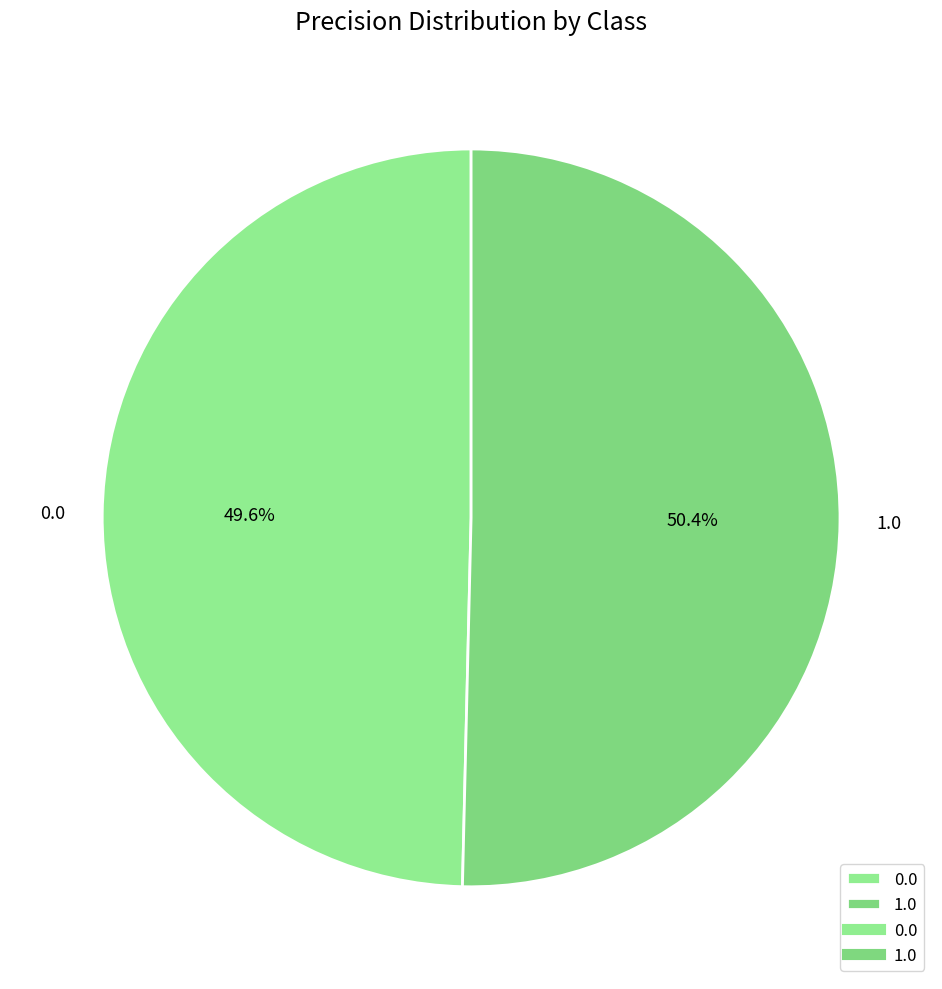

Which slice is the largest?

1.0